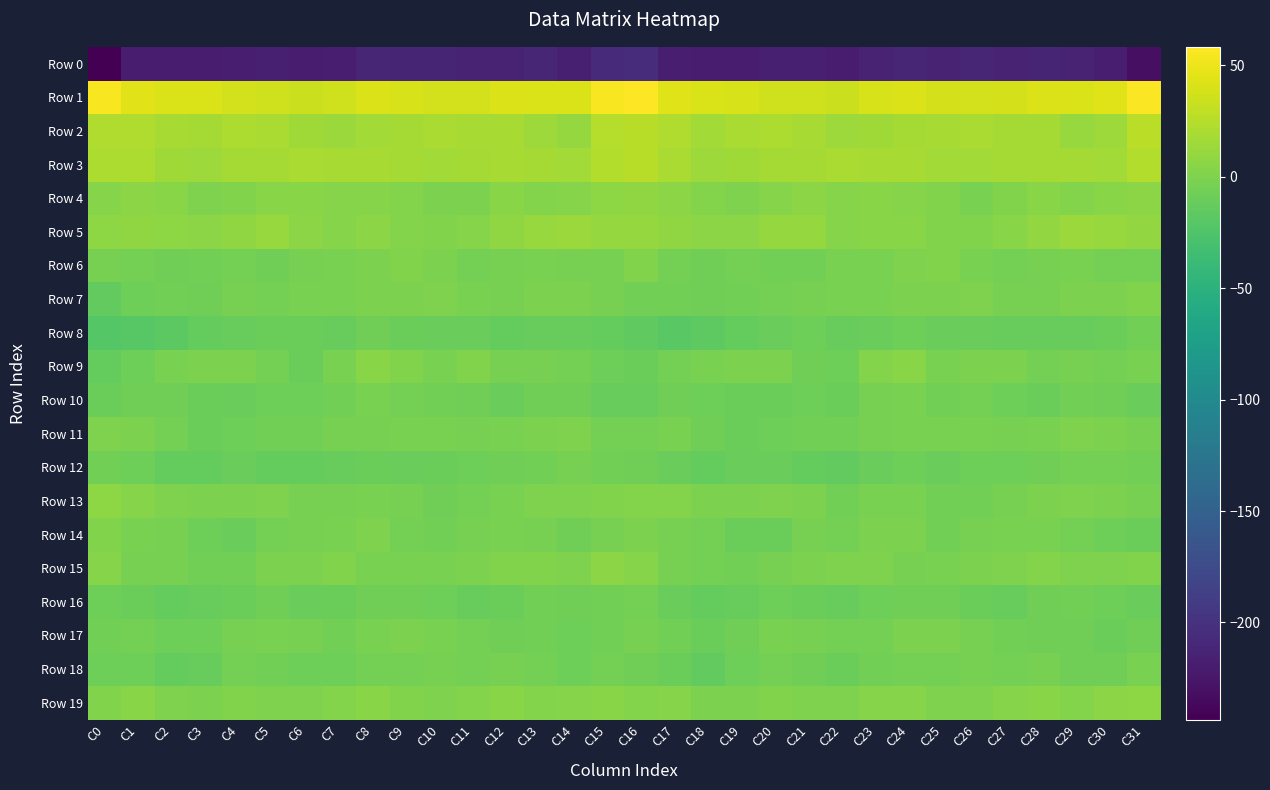

Reading right to left, what are all the values shown in this chart?

Row 0: C31=-231.3	C30=-218.3	C29=-213.0	C28=-212.3	C27=-214.6	C26=-211.5	C25=-213.0	C24=-210.9	C23=-215.1	C22=-220.2	C21=-216.9	C20=-217.2	C19=-220.6	C18=-219.8	C17=-218.1	C16=-205.4	C15=-207.8	C14=-217.4	C13=-211.1	C12=-214.1	C11=-213.1	C10=-212.0	C9=-212.2	C8=-211.5	C7=-217.9	C6=-219.0	C5=-216.5	C4=-218.5	C3=-220.7	C2=-219.3	C1=-219.6	C0=-243.5
Row 1: C31=56.6	C30=44.1	C29=40.8	C28=42.7	C27=39.0	C26=37.9	C25=39.0	C24=42.4	C23=39.7	C22=33.9	C21=36.1	C20=37.1	C19=39.8	C18=40.9	C17=43.3	C16=58.3	C15=56.0	C14=41.1	C13=41.8	C12=42.1	C11=37.9	C10=37.9	C9=40.5	C8=42.5	C7=36.8	C6=34.6	C5=36.6	C4=37.7	C3=40.8	C2=41.0	C1=44.6	C0=55.4
Row 2: C31=27.0	C30=14.2	C29=11.7	C28=17.6	C27=18.0	C26=20.6	C25=18.6	C24=17.3	C23=14.9	C22=13.6	C21=18.3	C20=21.3	C19=19.9	C18=17.0	C17=22.3	C16=26.5	C15=24.5	C14=10.9	C13=14.2	C12=18.4	C11=18.8	C10=20.5	C9=18.0	C8=16.7	C7=13.5	C6=15.5	C5=19.9	C4=21.3	C3=18.2	C2=18.5	C1=22.3	C0=22.9
Row 3: C31=23.0	C30=16.7	C29=17.1	C28=18.1	C27=17.6	C26=16.4	C25=16.5	C24=19.2	C23=18.8	C22=20.2	C21=17.6	C20=17.6	C19=15.5	C18=13.9	C17=19.6	C16=25.6	C15=23.0	C14=16.4	C13=17.3	C12=18.3	C11=17.1	C10=16.3	C9=17.4	C8=19.4	C7=19.1	C6=20.0	C5=17.1	C4=17.6	C3=14.0	C2=15.4	C1=21.0	C0=21.3
Row 4: C31=5.9	C30=4.3	C29=2.6	C28=4.7	C27=1.7	C26=-2.2	C25=1.3	C24=3.0	C23=4.8	C22=3.2	C21=5.3	C20=3.0	C19=-0.0	C18=2.6	C17=5.6	C16=8.0	C15=6.9	C14=3.7	C13=2.7	C12=4.9	C11=-0.8	C10=-1.1	C9=1.8	C8=4.1	C7=3.9	C6=4.4	C5=4.7	C4=1.7	C3=-0.0	C2=4.1	C1=5.5	C0=3.9
Row 5: C31=9.4	C30=12.0	C29=12.4	C28=9.8	C27=5.0	C26=1.0	C25=1.5	C24=4.5	C23=4.9	C22=3.3	C21=11.0	C20=10.1	C19=6.3	C18=6.3	C17=7.9	C16=10.8	C15=11.1	C14=12.4	C13=11.7	C12=8.1	C11=3.5	C10=0.6	C9=2.2	C8=5.6	C7=3.2	C6=6.4	C5=11.7	C4=8.2	C3=6.1	C2=6.7	C1=7.9	C0=7.5
Row 6: C31=-4.3	C30=-4.6	C29=-2.7	C28=-3.0	C27=-4.6	C26=-2.9	C25=1.3	C24=-0.1	C23=-2.0	C22=-2.7	C21=-5.9	C20=-5.7	C19=-5.2	C18=-6.6	C17=-5.1	C16=1.0	C15=-3.7	C14=-3.6	C13=-2.6	C12=-3.7	C11=-4.4	C10=-1.2	C9=1.3	C8=-1.0	C7=-2.4	C6=-3.2	C5=-6.8	C4=-5.2	C3=-5.6	C2=-6.8	C1=-5.0	C0=-3.8
Row 7: C31=0.7	C30=-1.2	C29=-0.9	C28=-3.2	C27=-3.1	C26=-0.3	C25=-1.4	C24=-1.4	C23=-1.9	C22=-2.4	C21=-4.1	C20=-4.7	C19=-5.7	C18=-6.8	C17=-6.3	C16=-5.6	C15=-3.6	C14=-1.3	C13=-1.1	C12=-4.1	C11=-1.9	C10=-0.4	C9=-1.5	C8=-1.5	C7=-2.5	C6=-2.2	C5=-5.2	C4=-4.0	C3=-7.2	C2=-6.1	C1=-8.7	C0=-13.7
Row 8: C31=-6.5	C30=-9.9	C29=-12.2	C28=-12.1	C27=-12.3	C26=-10.5	C25=-10.8	C24=-7.8	C23=-10.1	C22=-11.4	C21=-8.3	C20=-11.1	C19=-12.4	C18=-16.4	C17=-19.4	C16=-15.6	C15=-12.7	C14=-11.3	C13=-12.0	C12=-12.8	C11=-11.1	C10=-10.9	C9=-9.8	C8=-7.5	C7=-12.1	C6=-9.2	C5=-9.4	C4=-11.5	C3=-13.2	C2=-18.2	C1=-20.4	C0=-21.8
Row 9: C31=-2.5	C30=-5.2	C29=-3.9	C28=-4.7	C27=-0.7	C26=-1.2	C25=-2.1	C24=4.6	C23=2.6	C22=-8.7	C21=-7.1	C20=-1.5	C19=-0.9	C18=-2.0	C17=-5.1	C16=-9.0	C15=-7.7	C14=-5.3	C13=-3.9	C12=-4.1	C11=0.7	C10=-2.8	C9=0.7	C8=5.2	C7=-1.9	C6=-9.3	C5=-4.5	C4=-1.0	C3=-1.1	C2=-2.6	C1=-7.9	C0=-12.5
Row 10: C31=-10.6	C30=-7.7	C29=-6.1	C28=-9.4	C27=-8.6	C26=-5.0	C25=-5.7	C24=-2.2	C23=-3.5	C22=-9.0	C21=-8.6	C20=-9.6	C19=-10.0	C18=-8.0	C17=-7.3	C16=-11.9	C15=-11.8	C14=-6.7	C13=-7.0	C12=-10.2	C11=-6.7	C10=-5.4	C9=-4.5	C8=-2.2	C7=-5.7	C6=-8.7	C5=-8.5	C4=-10.4	C3=-9.3	C2=-7.2	C1=-7.5	C0=-9.4
Row 11: C31=-3.7	C30=-0.6	C29=-0.6	C28=-2.6	C27=-3.6	C26=-2.8	C25=-2.5	C24=-2.6	C23=-3.3	C22=-6.1	C21=-5.6	C20=-8.0	C19=-9.3	C18=-7.0	C17=-2.6	C16=-4.6	C15=-4.3	C14=0.1	C13=-1.7	C12=-2.6	C11=-4.1	C10=-2.5	C9=-2.2	C8=-3.2	C7=-4.0	C6=-5.8	C5=-6.3	C4=-8.6	C3=-9.1	C2=-5.0	C1=-0.8	C0=0.1
Row 12: C31=-6.1	C30=-4.8	C29=-4.5	C28=-6.7	C27=-8.5	C26=-7.8	C25=-10.9	C24=-8.9	C23=-10.6	C22=-13.6	C21=-13.2	C20=-11.1	C19=-11.1	C18=-13.5	C17=-10.8	C16=-7.6	C15=-5.7	C14=-3.7	C13=-5.4	C12=-7.1	C11=-8.8	C10=-9.0	C9=-10.1	C8=-9.4	C7=-11.8	C6=-13.5	C5=-12.7	C4=-10.2	C3=-12.6	C2=-12.8	C1=-8.5	C0=-5.9
Row 13: C31=-3.7	C30=-0.9	C29=-0.4	C28=-1.3	C27=-3.5	C26=-6.1	C25=-5.4	C24=-1.9	C23=-2.5	C22=-5.6	C21=-0.8	C20=-0.4	C19=-1.2	C18=-0.8	C17=1.9	C16=2.5	C15=0.8	C14=-0.2	C13=-0.5	C12=-1.9	C11=-4.8	C10=-6.8	C9=-3.4	C8=-2.0	C7=-4.0	C6=-3.9	C5=-0.1	C4=-0.6	C3=-1.6	C2=0.4	C1=3.8	C0=7.2
Row 14: C31=-8.9	C30=-8.7	C29=-5.1	C28=-2.0	C27=-2.9	C26=-4.1	C25=-6.2	C24=-0.7	C23=-0.7	C22=-4.9	C21=-3.3	C20=-8.9	C19=-9.9	C18=-5.3	C17=-3.0	C16=-1.5	C15=-3.7	C14=-7.4	C13=-3.1	C12=-2.4	C11=-3.2	C10=-5.9	C9=-4.2	C8=0.2	C7=-2.7	C6=-3.7	C5=-5.1	C4=-10.4	C3=-8.5	C2=-3.3	C1=-3.0	C0=1.0
Row 15: C31=1.2	C30=-0.1	C29=-0.4	C28=2.0	C27=-0.4	C26=-1.0	C25=-2.5	C24=-3.4	C23=0.2	C22=-0.3	C21=-0.7	C20=-3.7	C19=-6.3	C18=-5.1	C17=-3.5	C16=3.6	C15=5.8	C14=-0.3	C13=0.9	C12=1.3	C11=-1.1	C10=-1.9	C9=-3.0	C8=-2.4	C7=0.8	C6=-0.6	C5=-0.8	C4=-5.9	C3=-5.6	C2=-4.1	C1=-3.4	C0=3.5
Row 16: C31=-10.7	C30=-8.4	C29=-6.1	C28=-7.3	C27=-11.8	C26=-9.7	C25=-7.0	C24=-7.5	C23=-8.1	C22=-11.7	C21=-9.2	C20=-8.2	C19=-11.7	C18=-13.2	C17=-10.4	C16=-5.1	C15=-5.8	C14=-7.3	C13=-5.5	C12=-9.4	C11=-12.1	C10=-8.4	C9=-7.2	C8=-7.5	C7=-9.6	C6=-11.2	C5=-7.6	C4=-10.0	C3=-12.2	C2=-12.7	C1=-9.6	C0=-7.8
Row 17: C31=-7.5	C30=-9.0	C29=-6.9	C28=-6.9	C27=-5.7	C26=-3.0	C25=-1.3	C24=-1.5	C23=-5.0	C22=-4.7	C21=-3.0	C20=-1.9	C19=-6.9	C18=-9.5	C17=-5.4	C16=-4.0	C15=-6.3	C14=-8.5	C13=-6.0	C12=-7.0	C11=-5.2	C10=-1.9	C9=-1.0	C8=-2.8	C7=-5.6	C6=-3.6	C5=-2.5	C4=-3.1	C3=-8.3	C2=-8.8	C1=-4.5	C0=-6.3
Row 18: C31=-2.1	C30=-7.6	C29=-7.1	C28=-3.2	C27=-4.7	C26=-3.3	C25=-4.8	C24=-5.1	C23=-6.2	C22=-9.2	C21=-6.6	C20=-4.9	C19=-8.6	C18=-13.7	C17=-8.9	C16=-6.7	C15=-5.2	C14=-8.7	C13=-5.3	C12=-3.3	C11=-4.8	C10=-3.0	C9=-5.3	C8=-5.0	C7=-8.0	C6=-8.4	C5=-6.0	C4=-4.9	C3=-11.2	C2=-12.7	C1=-8.3	C0=-8.9
Row 19: C31=7.6	C30=5.9	C29=2.2	C28=4.2	C27=3.1	C26=0.5	C25=0.1	C24=3.6	C23=3.9	C22=0.5	C21=-0.4	C20=0.8	C19=-1.0	C18=-1.2	C17=3.4	C16=2.1	C15=4.8	C14=3.8	C13=2.5	C12=4.6	C11=1.8	C10=0.3	C9=0.7	C8=4.9	C7=2.1	C6=0.2	C5=-0.0	C4=0.6	C3=-1.5	C2=0.2	C1=4.1	C0=1.1